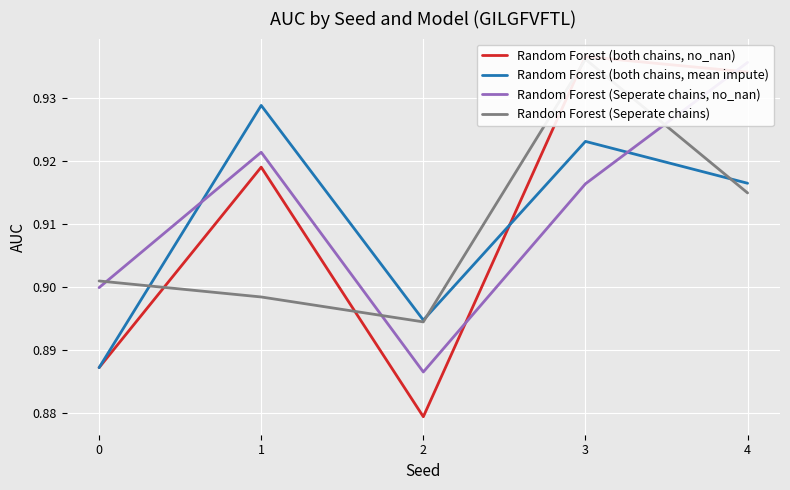

Does the chart display data point markers on the line(s)?

No